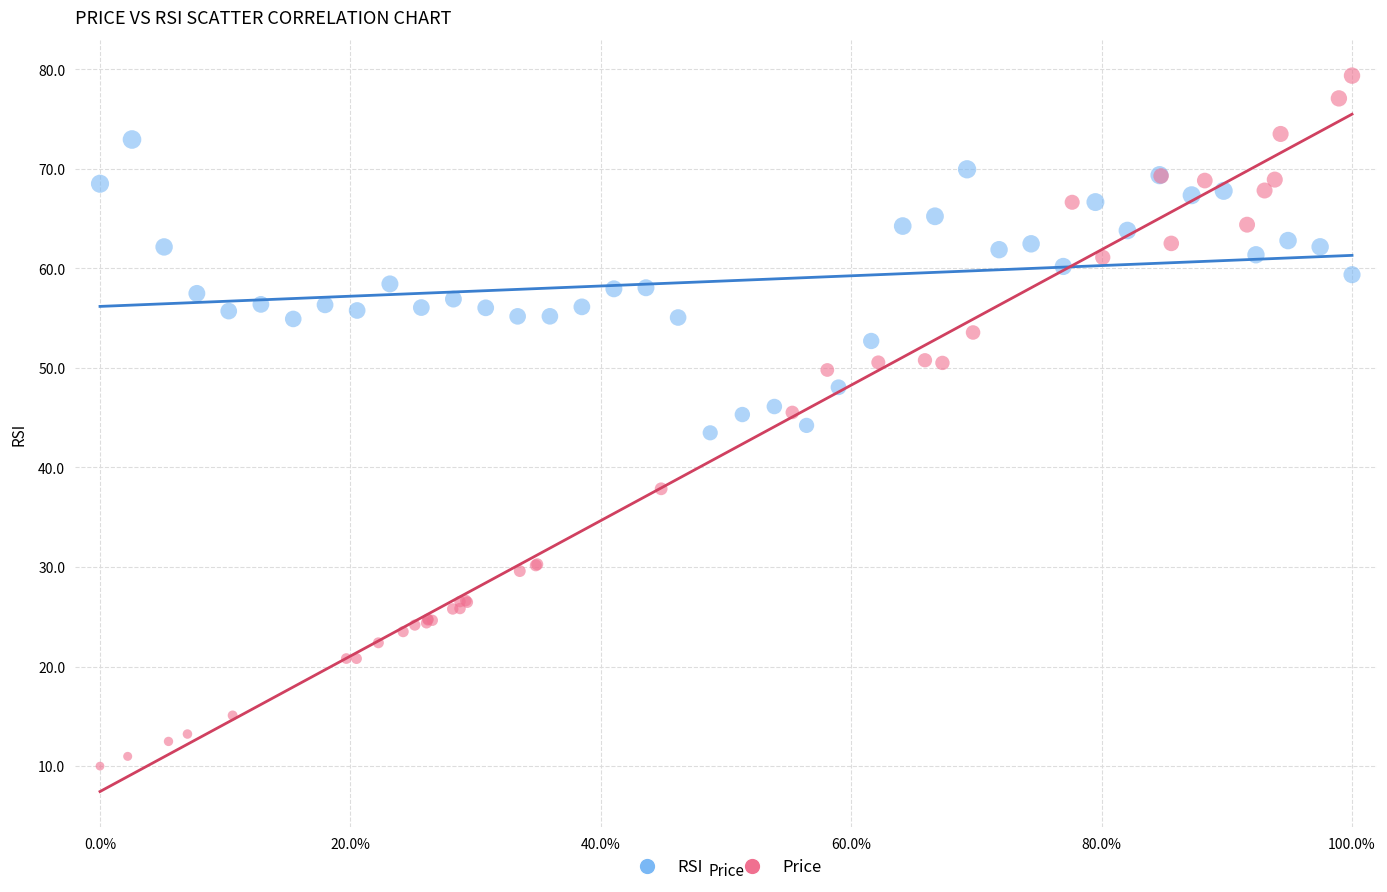

Which series reaches the maximum Y coordinate?

Price